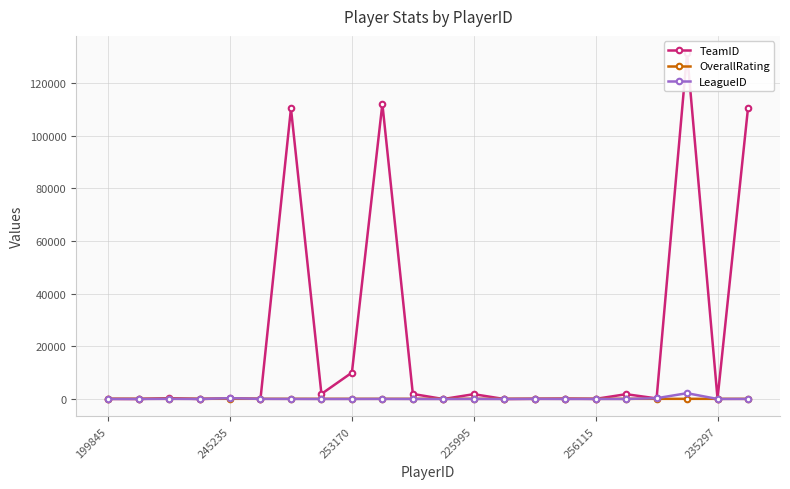

What is the minimum value for LeagueID?

13